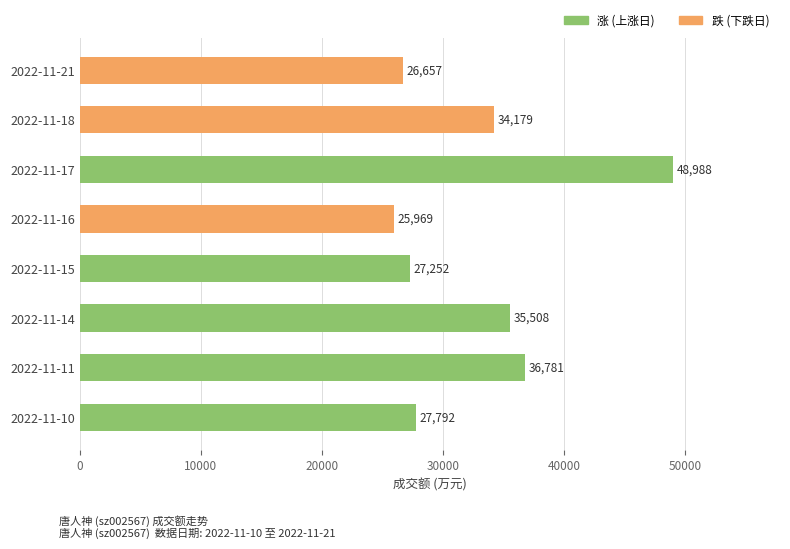

What is the approximate value at 2022-11-10, to the nearest 50?

27800